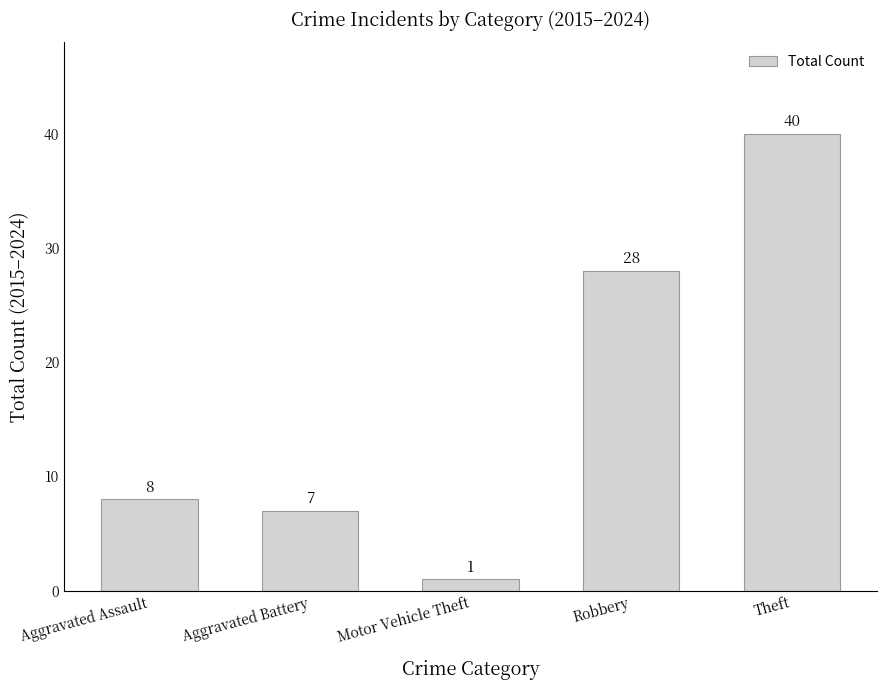

Rank the categories by value from lowest to highest.

Motor Vehicle Theft, Aggravated Battery, Aggravated Assault, Robbery, Theft